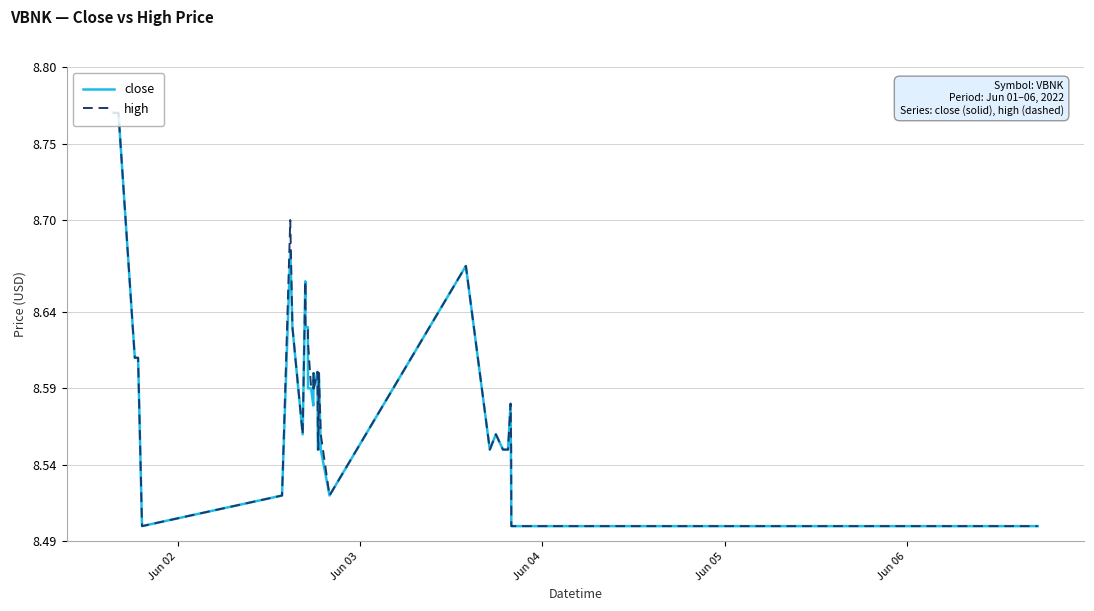

What are all the series names shown in the legend?

close, high